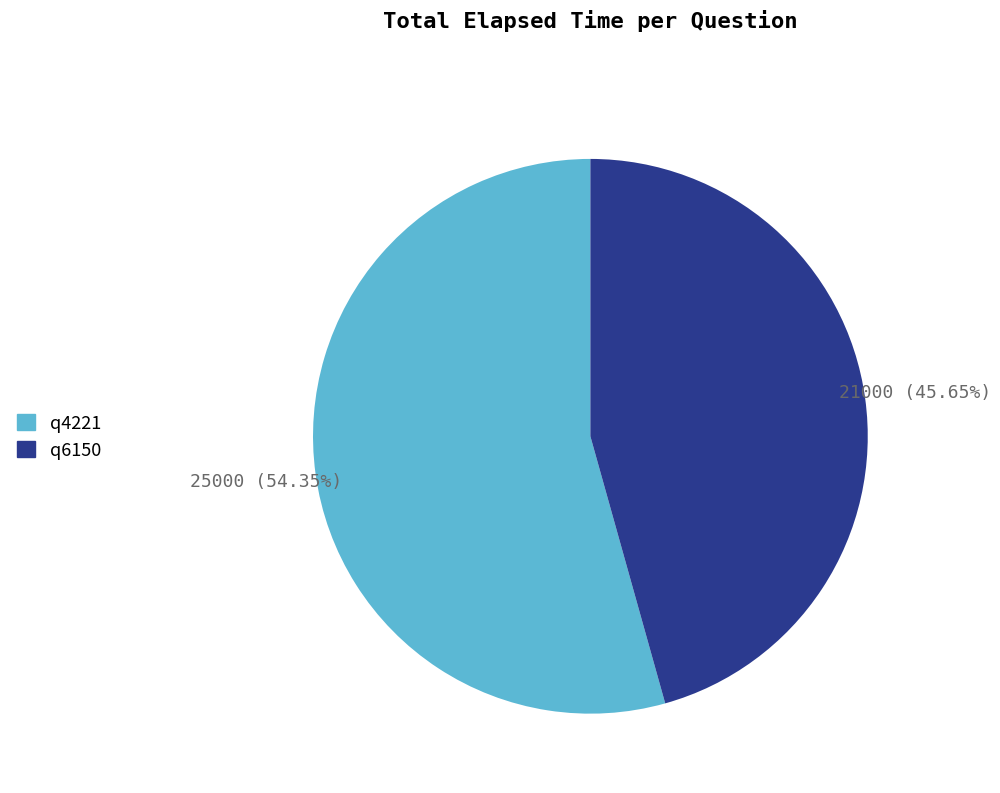

Which slice represents more than half of the pie?

q4221